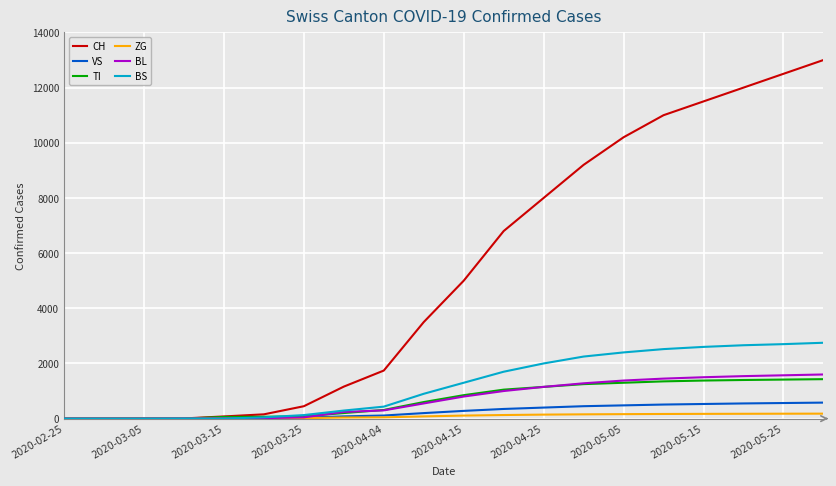

Which series has the largest total across all categories?

CH